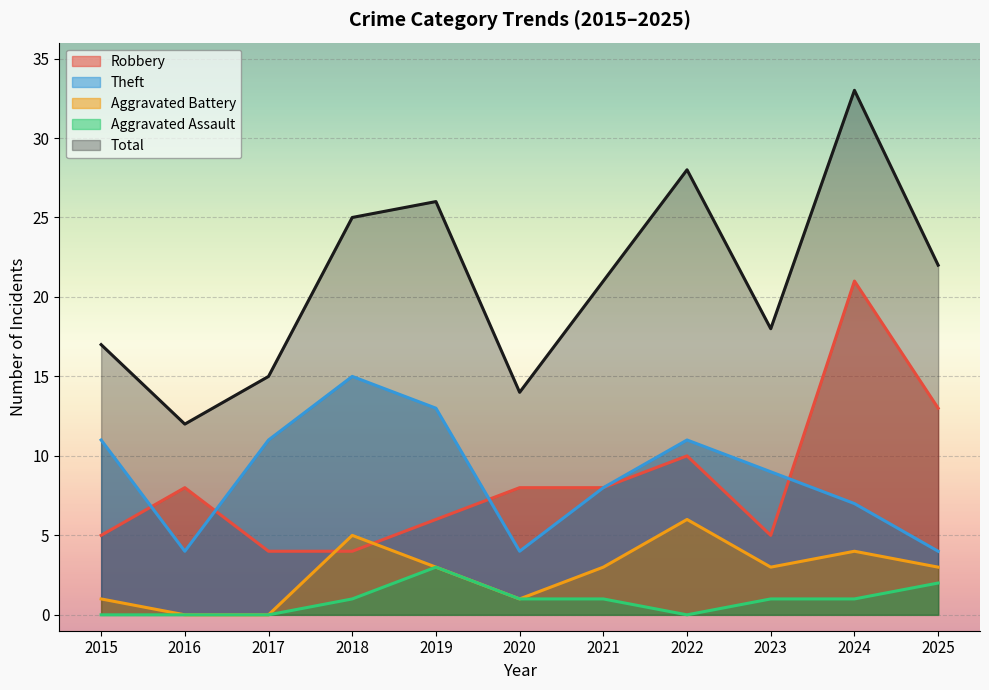

The Theft series shows 7 at 2024. True or false?

True